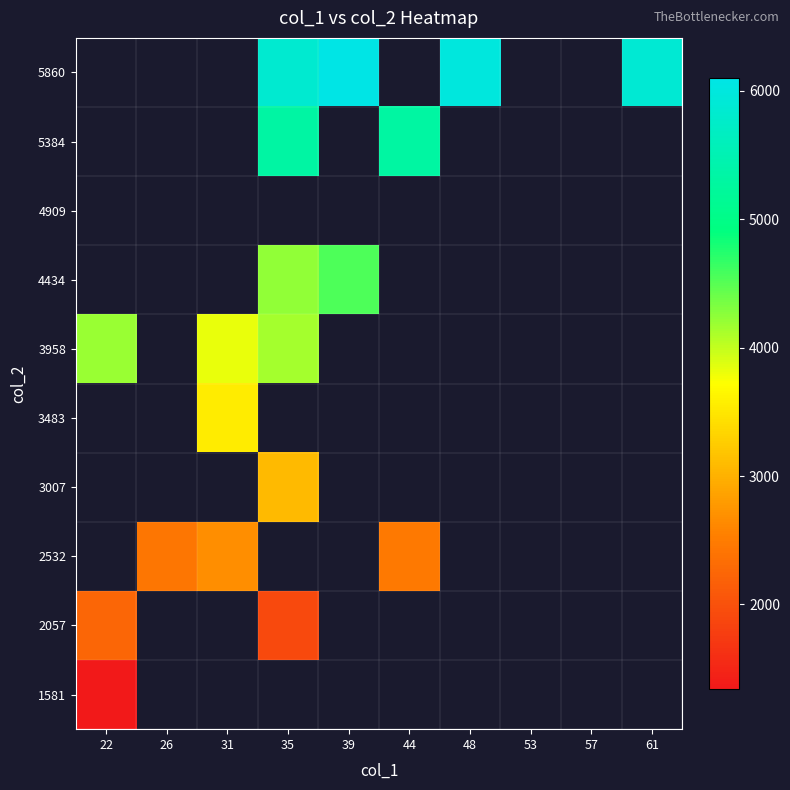

What is the smallest value displayed?

1344.0